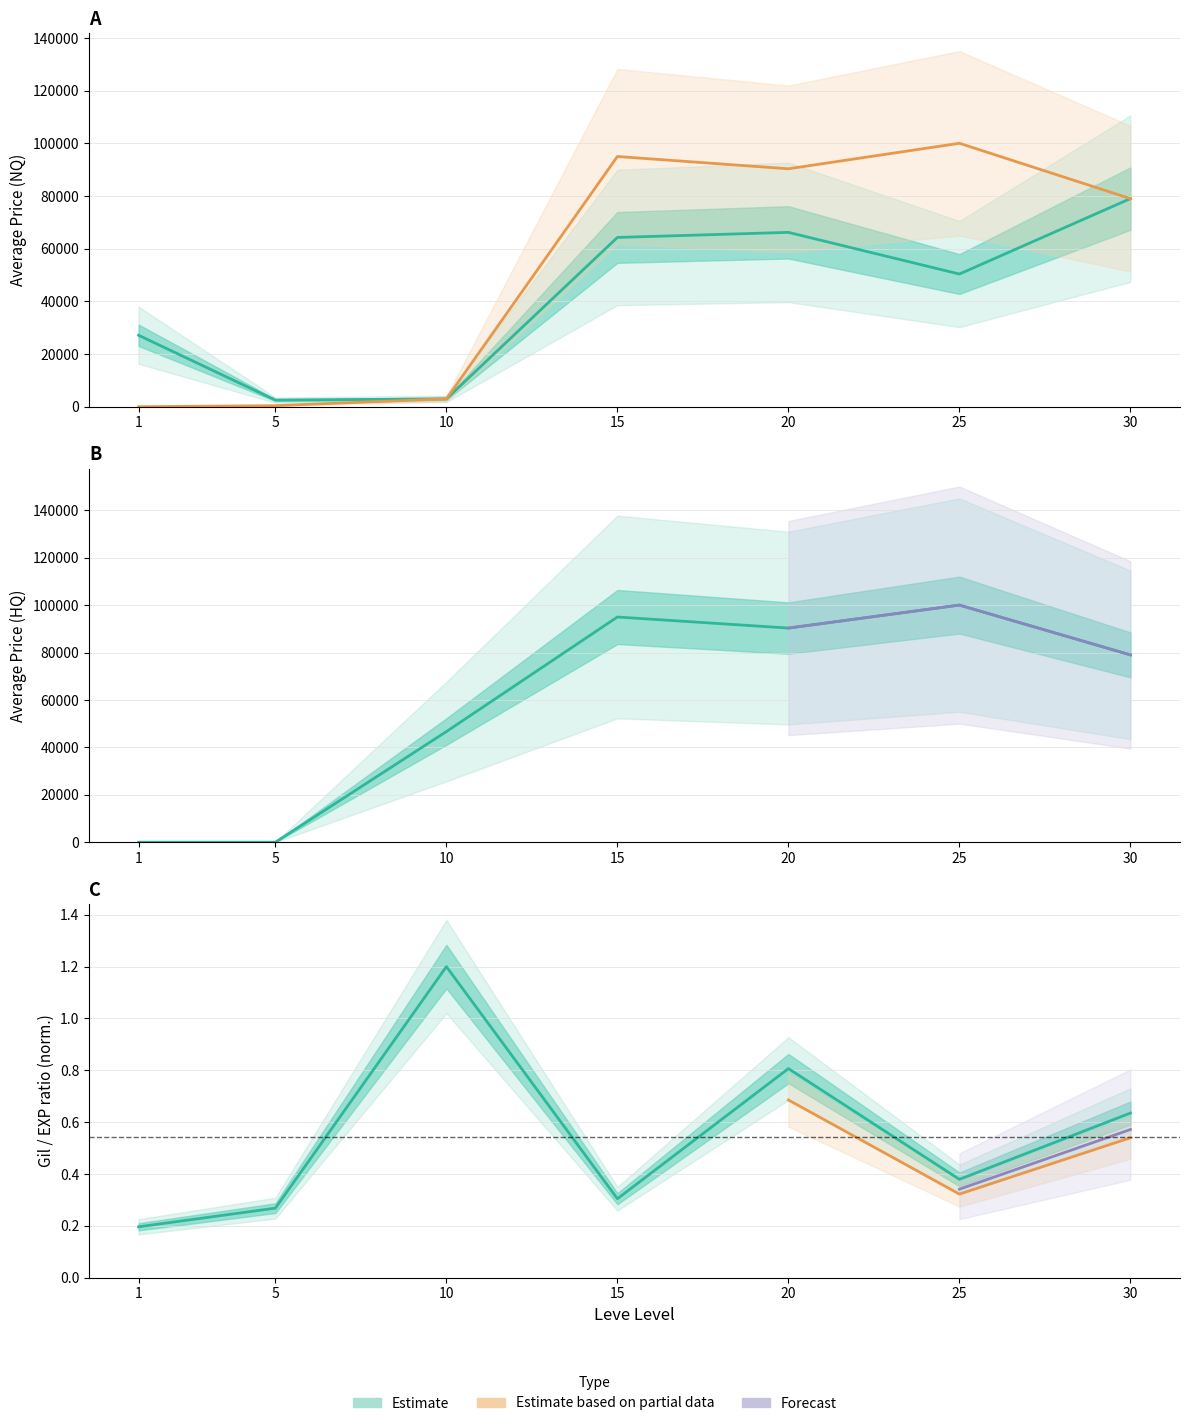

True or false: currentAveragePrice and LevePriceHQ intersect in this chart.

False